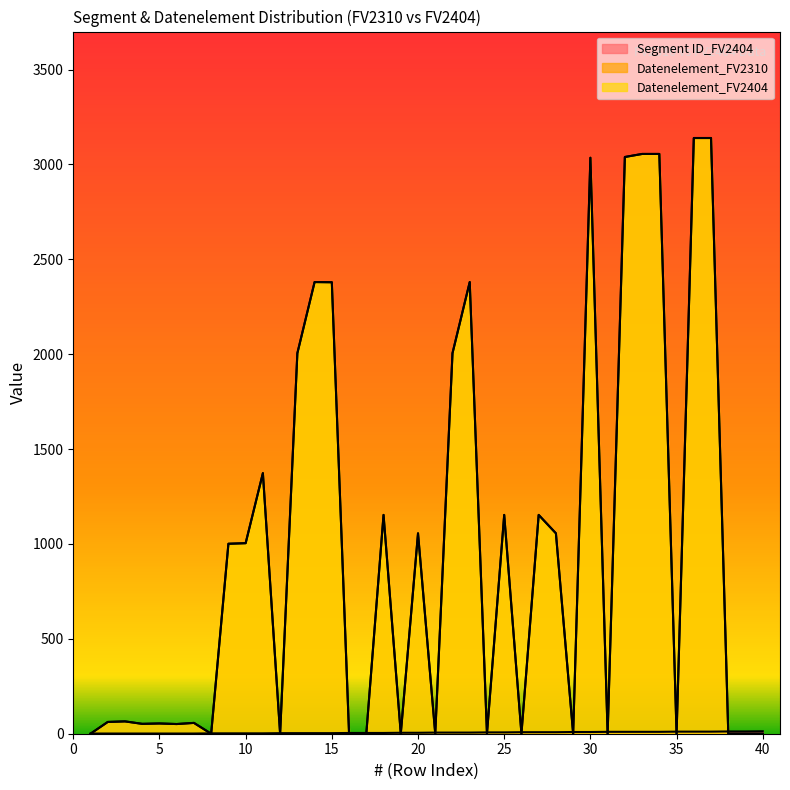

What is the approximate value of Segment ID_FV2404 at 22, to the nearest 5?

5